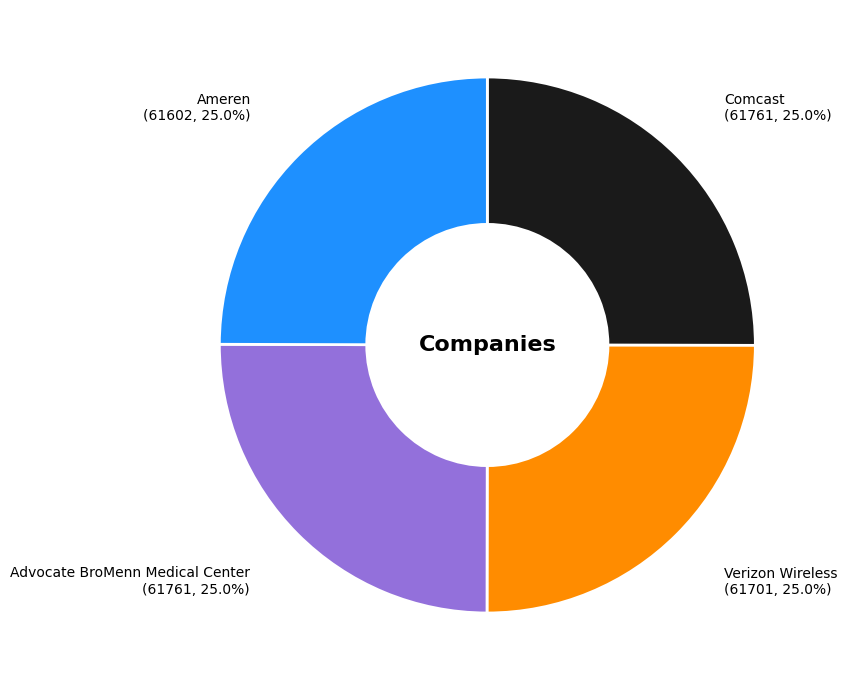

Does any single category account for the majority?

No